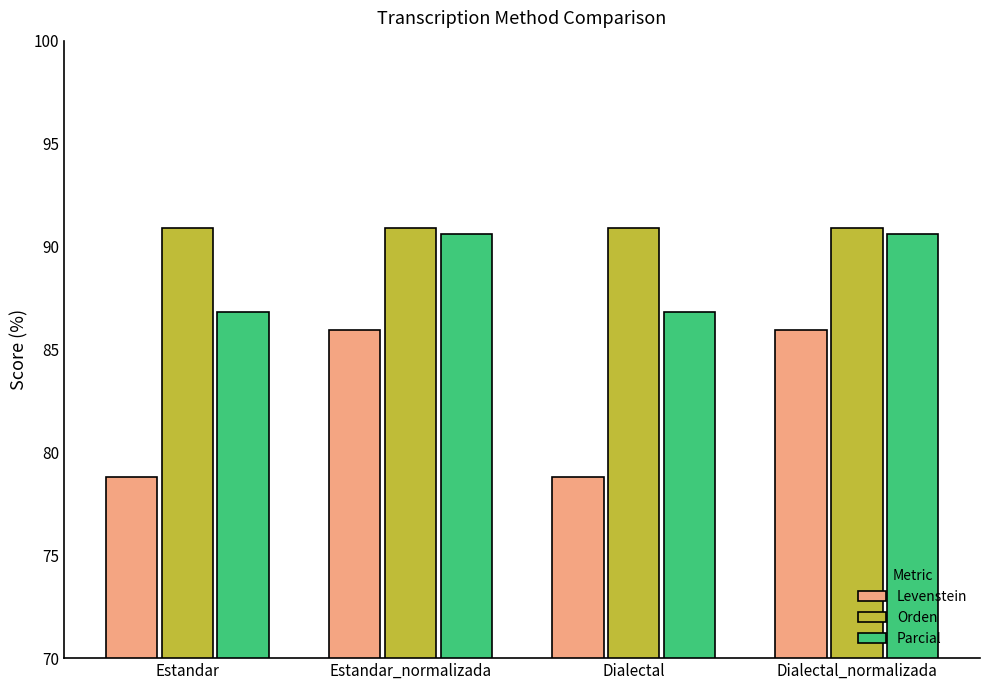

The Levenstein series shows 85.9 at Estandar_normalizada. True or false?

True